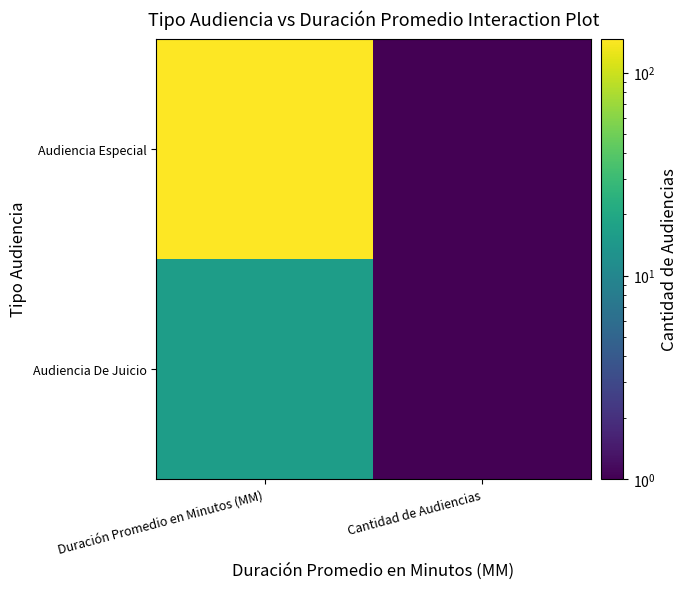

Count the number of data series in this chart.

2